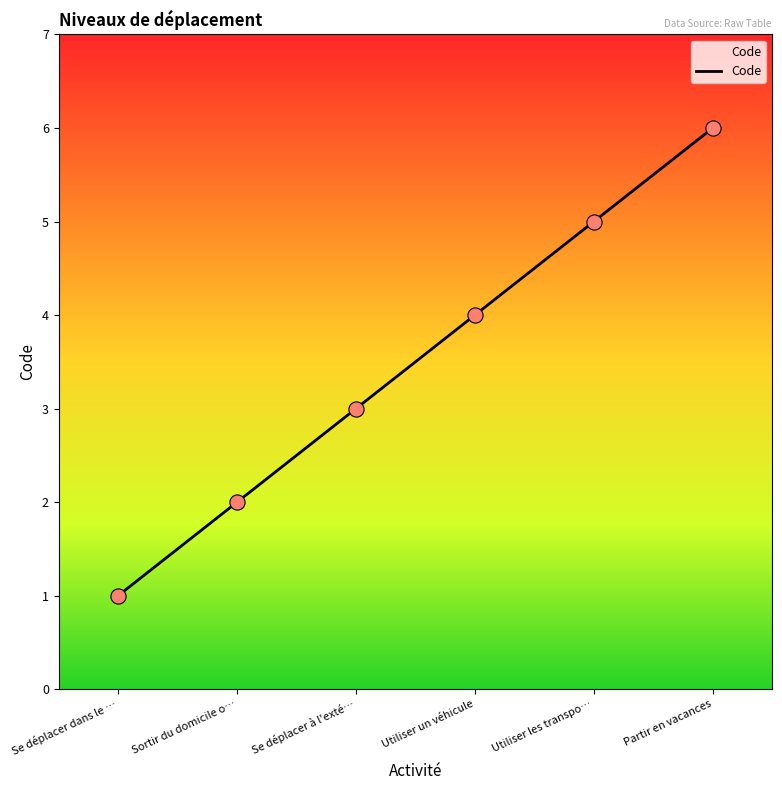

What is the change in value from Se déplacer à l'exté… to Partir en vacances?

+3